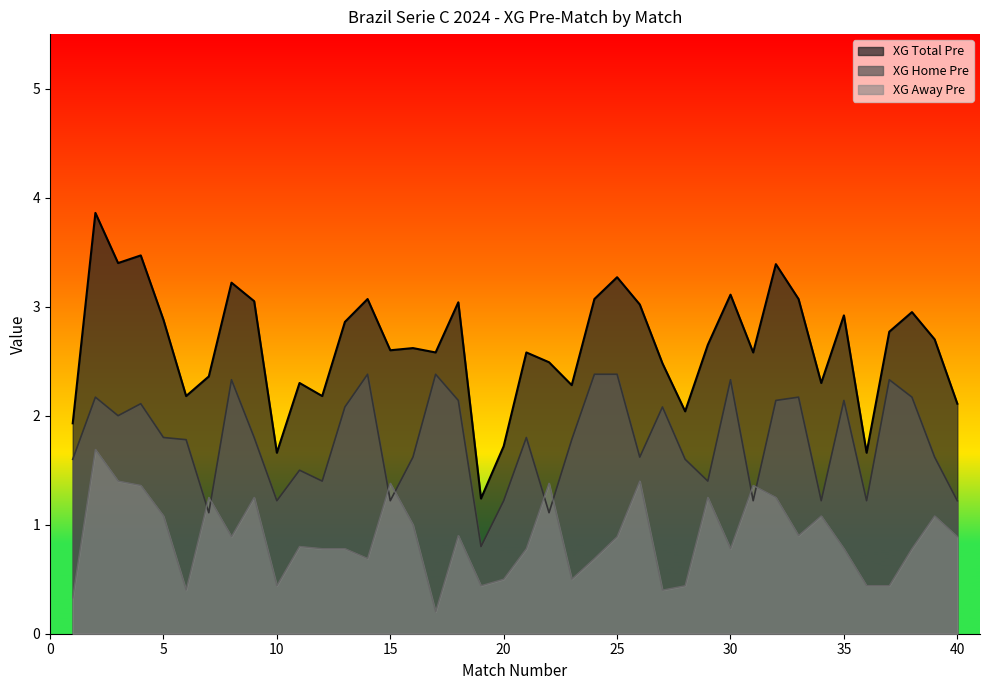

Where is the first local minimum for XG_Home_Pre?

3